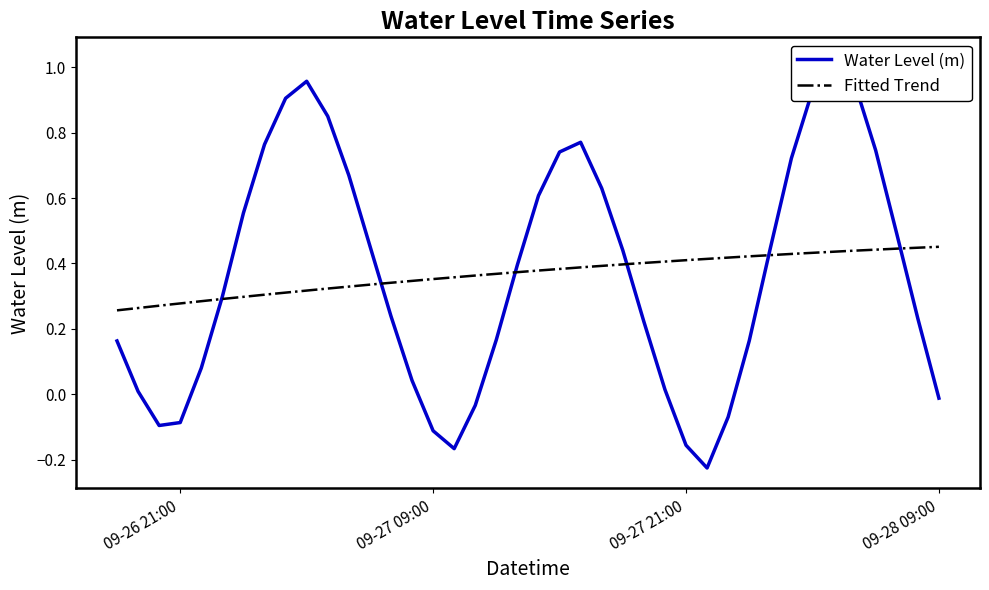

Where is the first local minimum?

2024-09-26 20:00:00